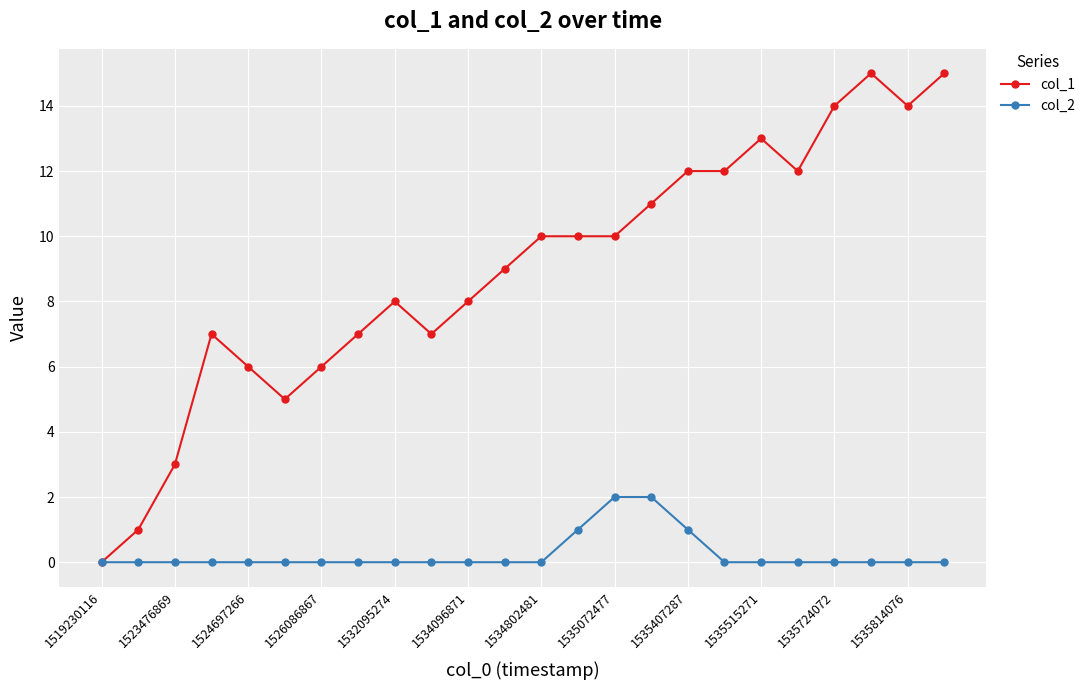

Which series has the widest spread of values?

col_1